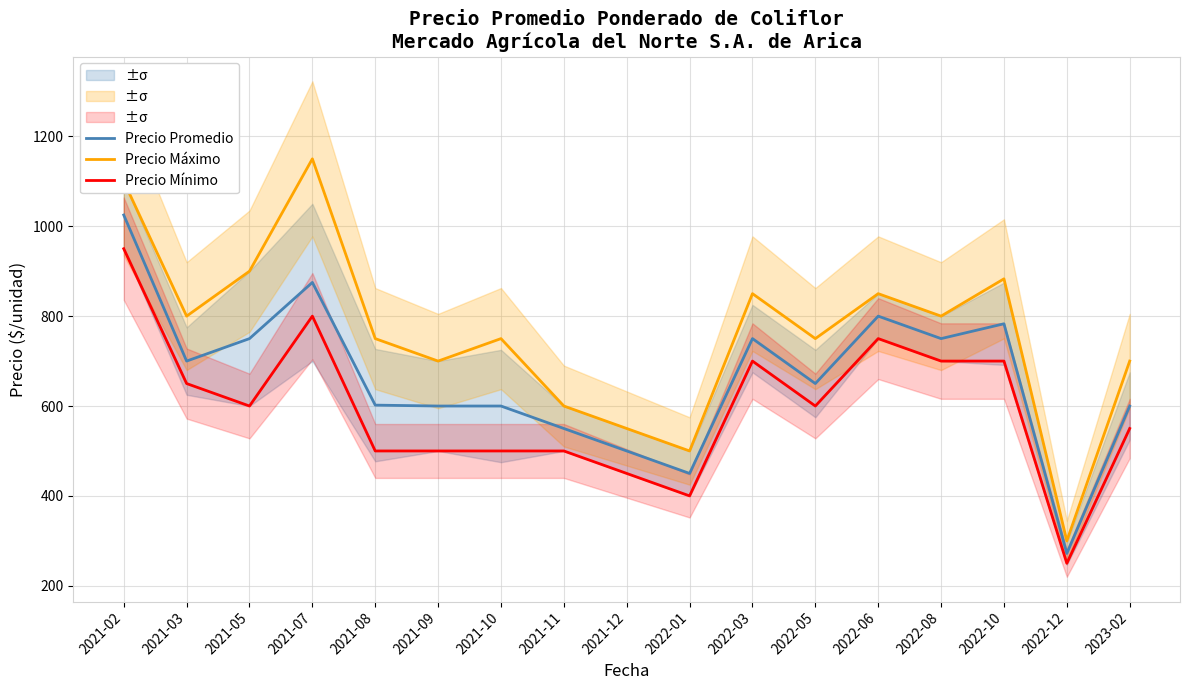

The Precio Máximo series shows 228 at 2021-03. True or false?

False